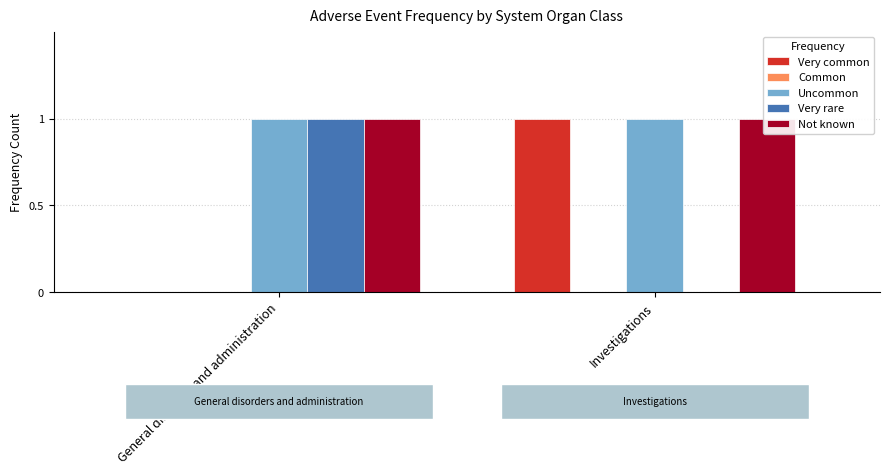

Which series has the largest range (max minus min)?

Very common